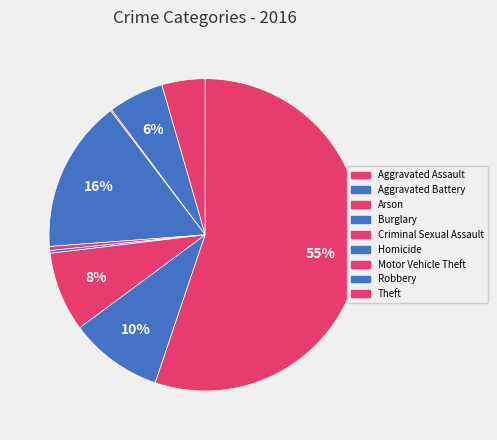

What percentage do Robbery and Aggravated Assault together represent?

14.1%